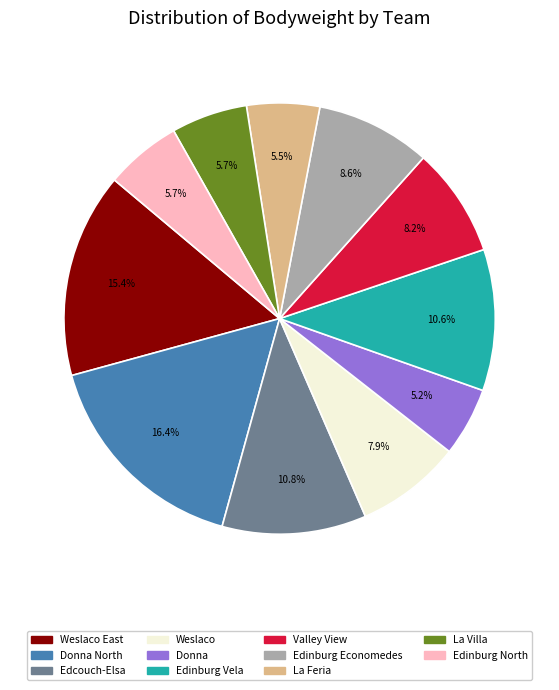

To the nearest percent, what is the combined percentage of La Villa and Edinburg Vela?

16%